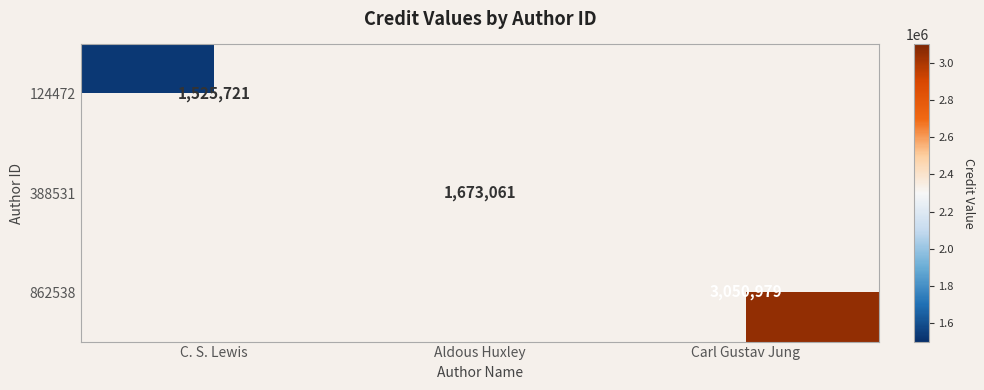

Is it true that 388531 equals 2652277 at Aldous Huxley?

False